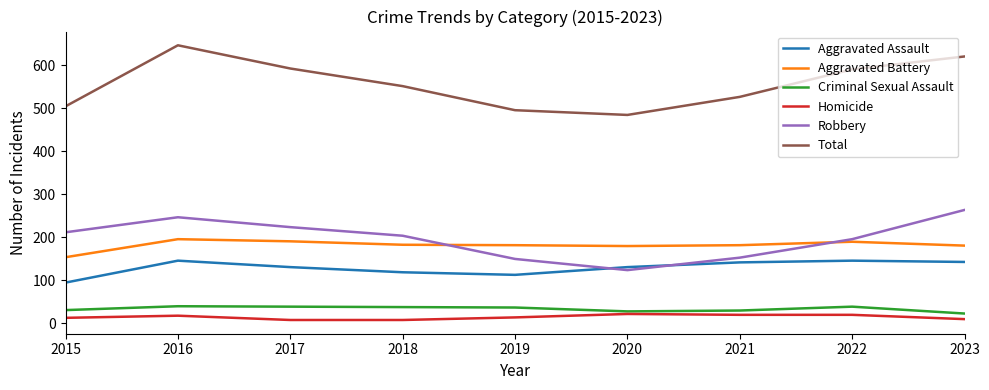

Rank the series at 2023 from highest to lowest value.

Total, Robbery, Aggravated Battery, Aggravated Assault, Criminal Sexual Assault, Homicide